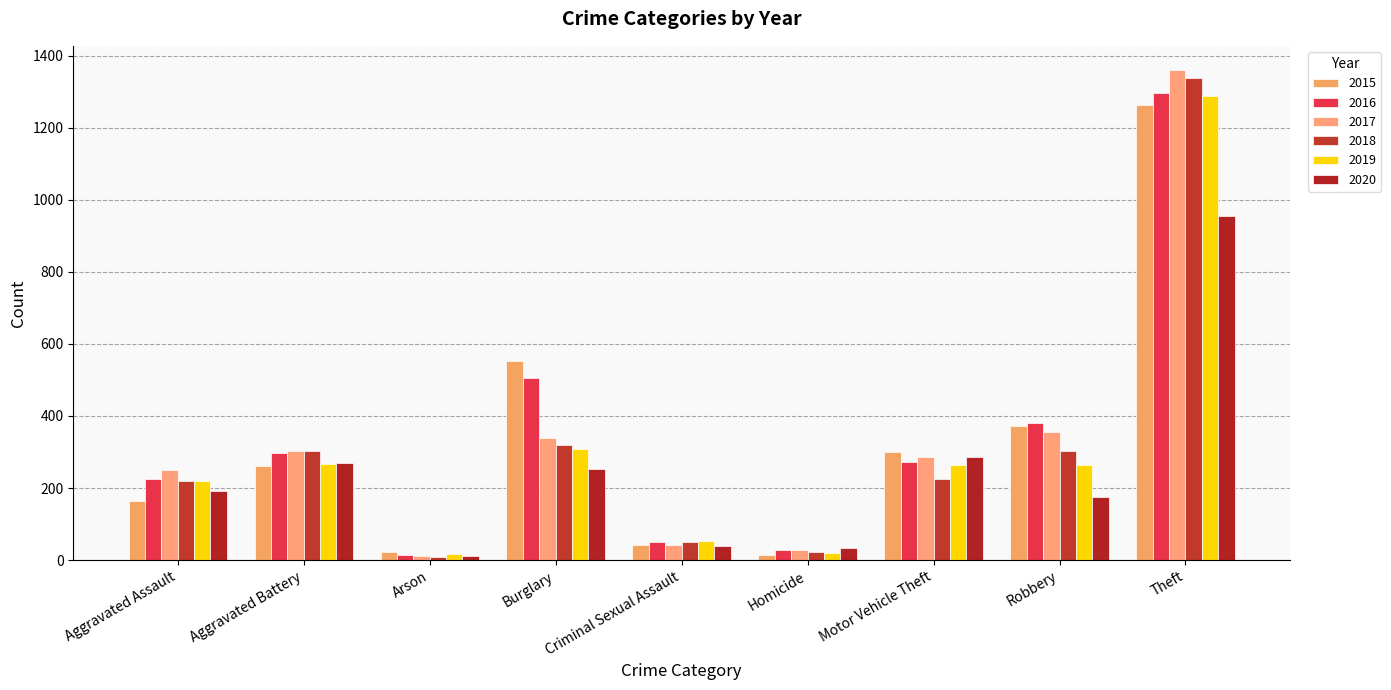

How many bars are there in total?

54